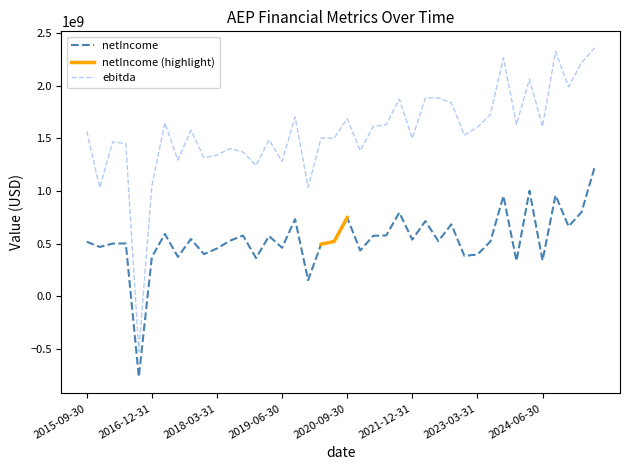

How many values in netIncome are above zero?

39